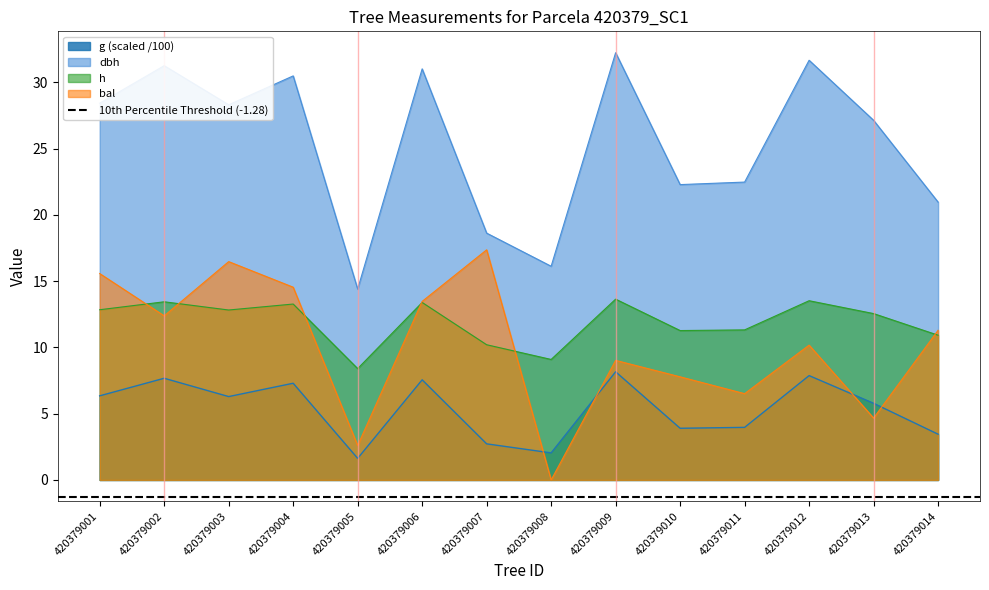

Rank the series by their maximum value, from highest to lowest.

dbh, bal, h, g